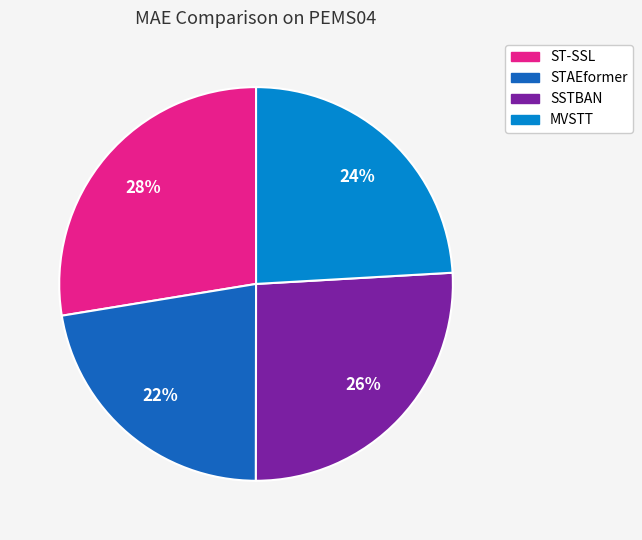

Between MVSTT and STAEformer, which is larger?

MVSTT